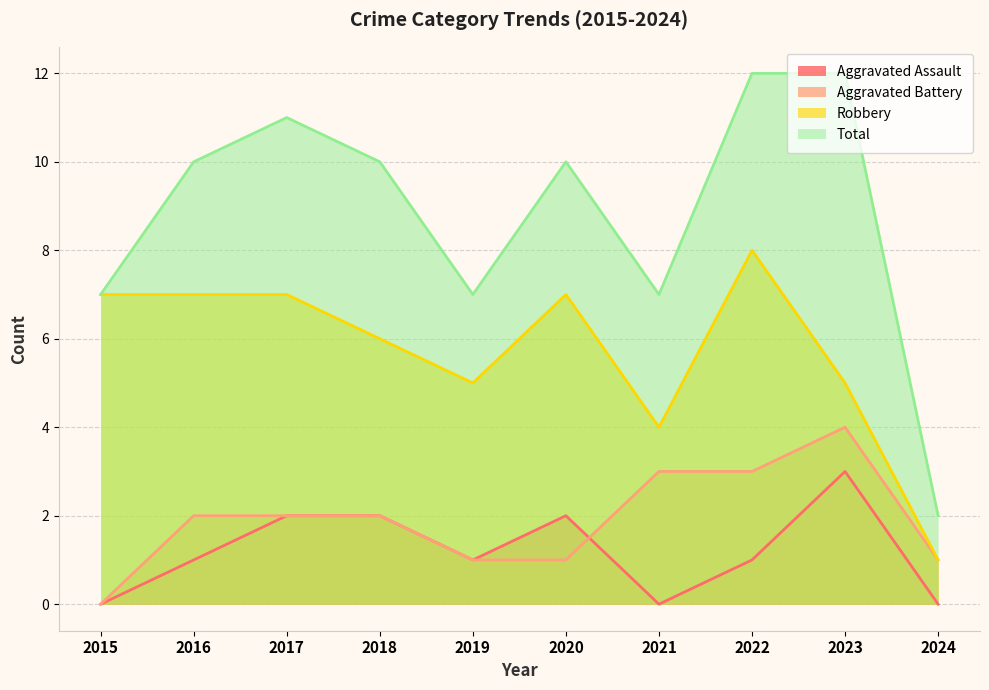

The value of Total at 2018 is 10. True or false?

True